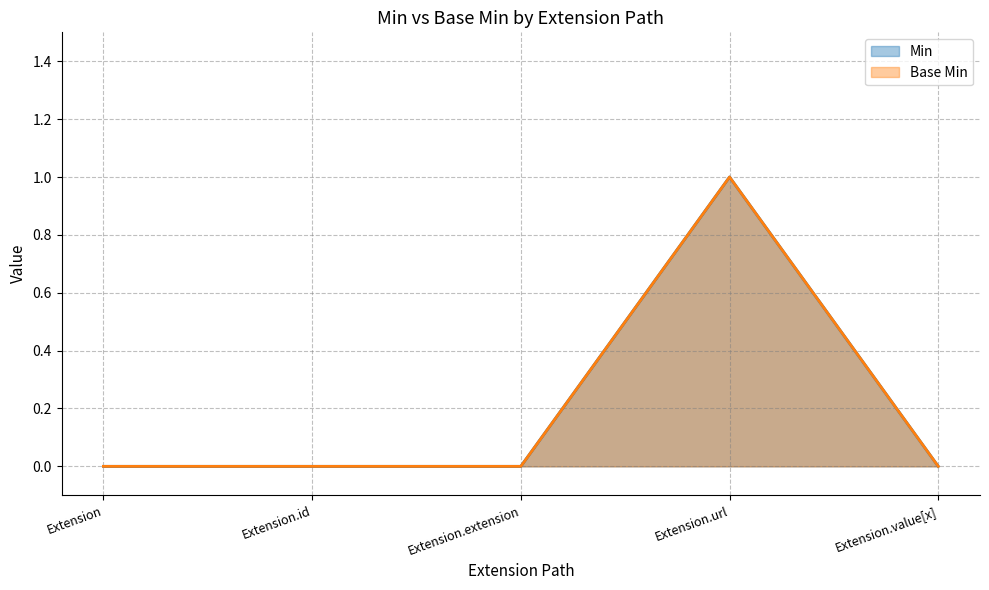

True or false: Base Min and Min intersect in this chart.

False